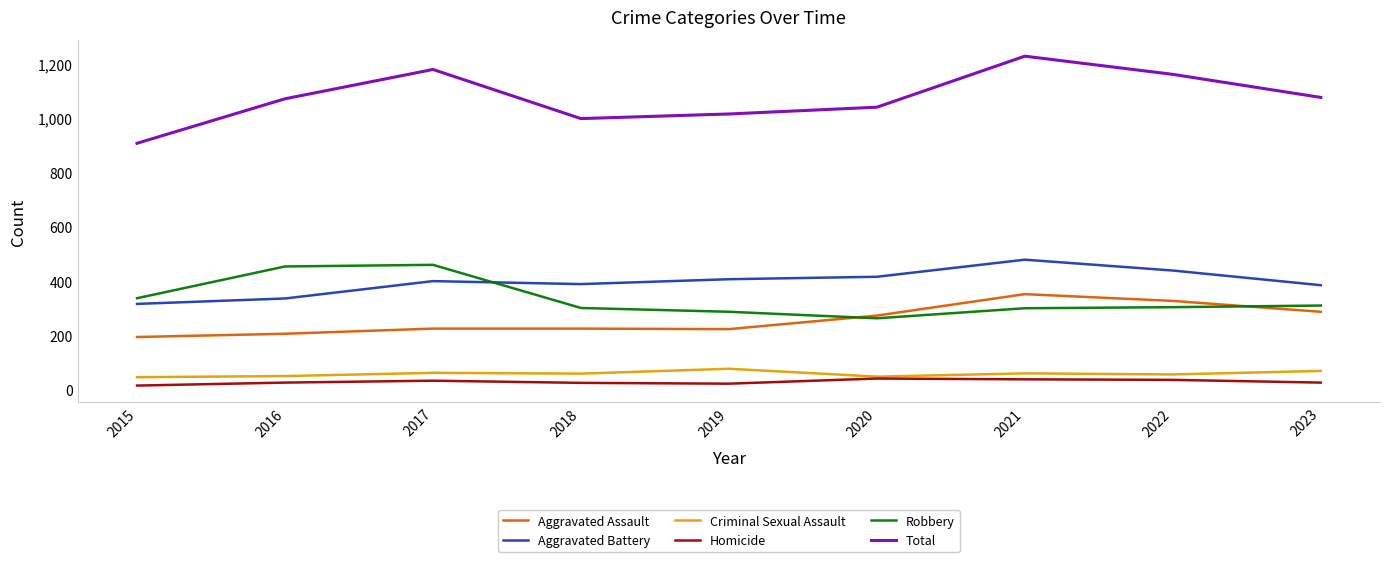

Which series has the largest range (max minus min)?

Total